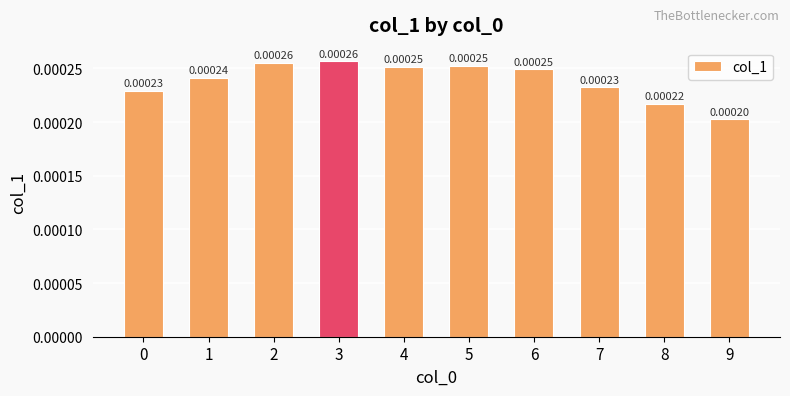

Which has a higher value, 3 or 8?

3